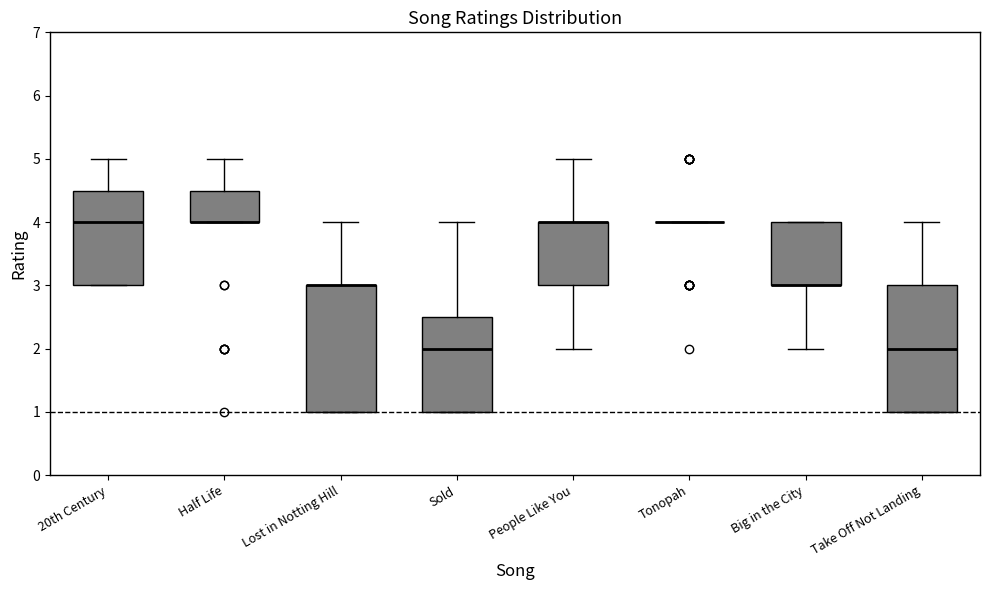

Reading left to right, read every box against the y-axis: the position of its median line, the range the box covers, and the ends of its whiskers. The values are not printed on the chart, so give them approximately, as read against the axis.

20th Century: median 4.0, box 3.0 to 4.5, whiskers 3.0 to 5.0
Half Life: median 4.0 (drawn on the box's lower edge), box 4.0 to 4.5, whiskers 4.0 to 5.0
Lost in Notting Hill: median 3.0 (drawn on the box's upper edge), box 1.0 to 3.0, whiskers 1.0 to 4.0
Sold: median 2.0, box 1.0 to 2.5, whiskers 1.0 to 4.0
People Like You: median 4.0 (drawn on the box's upper edge), box 3.0 to 4.0, whiskers 2.0 to 5.0
Tonopah: box collapsed to a line at 4.0, whiskers 4.0 to 4.0
Big in the City: median 3.0 (drawn on the box's lower edge), box 3.0 to 4.0, whiskers 2.0 to 4.0
Take Off Not Landing: median 2.0, box 1.0 to 3.0, whiskers 1.0 to 4.0